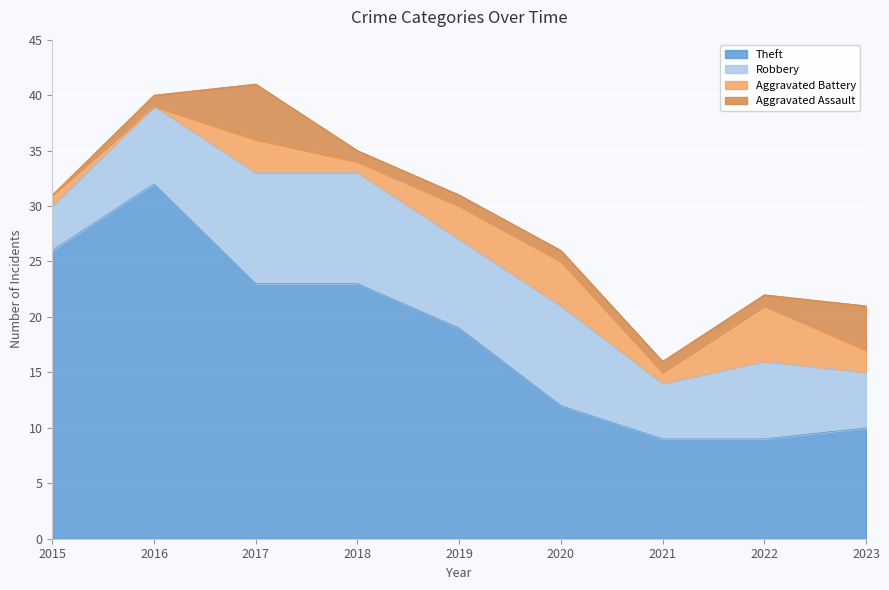

True or false: Aggravated Assault has more than 0 points higher than both neighbors.

True